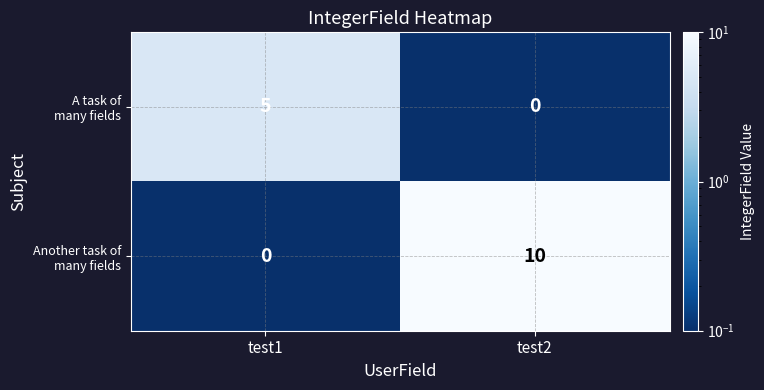

How many series are shown in this chart?

2